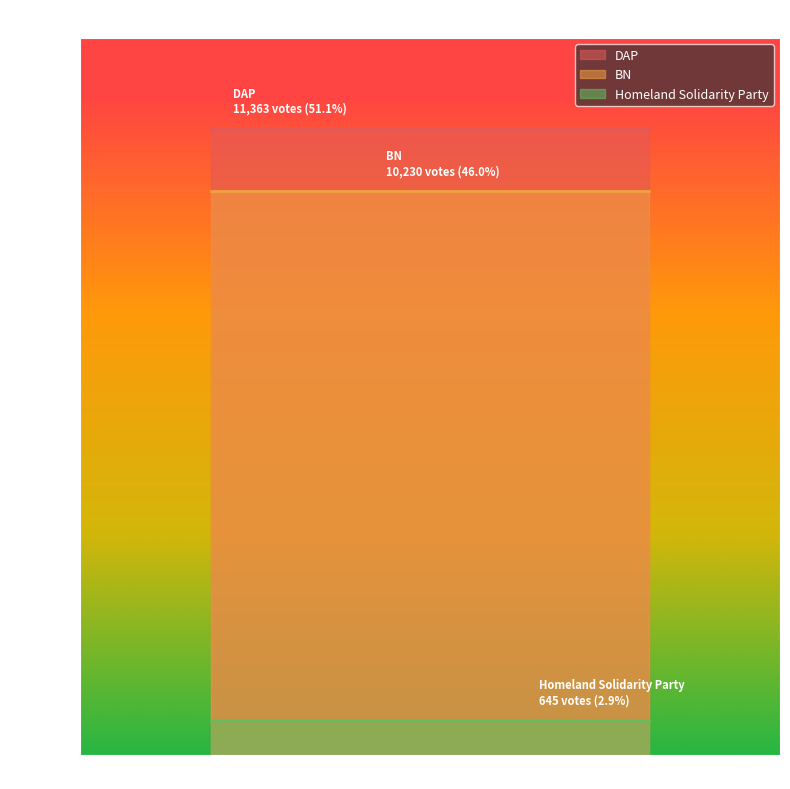

Reading left to right, extract all data points from this chart.

DAP: Vote Count=11363	Percentage of Vote=11363
BN: Vote Count=10230	Percentage of Vote=10230
Homeland Solidarity Party: Vote Count=645	Percentage of Vote=645